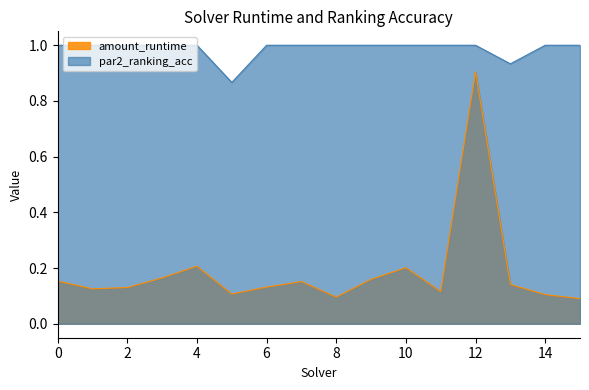

True or false: par2_ranking_acc and amount_runtime cross at least once.

False